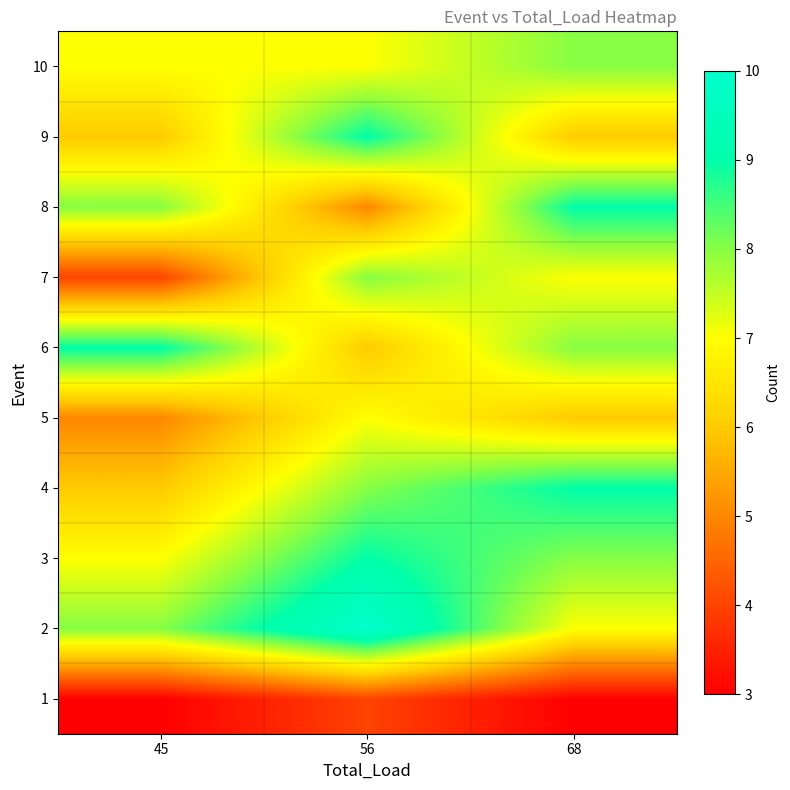

At 56, list the series in order from largest to smallest.

2, 3, 9, 4, 7, 5, 10, 6, 8, 1